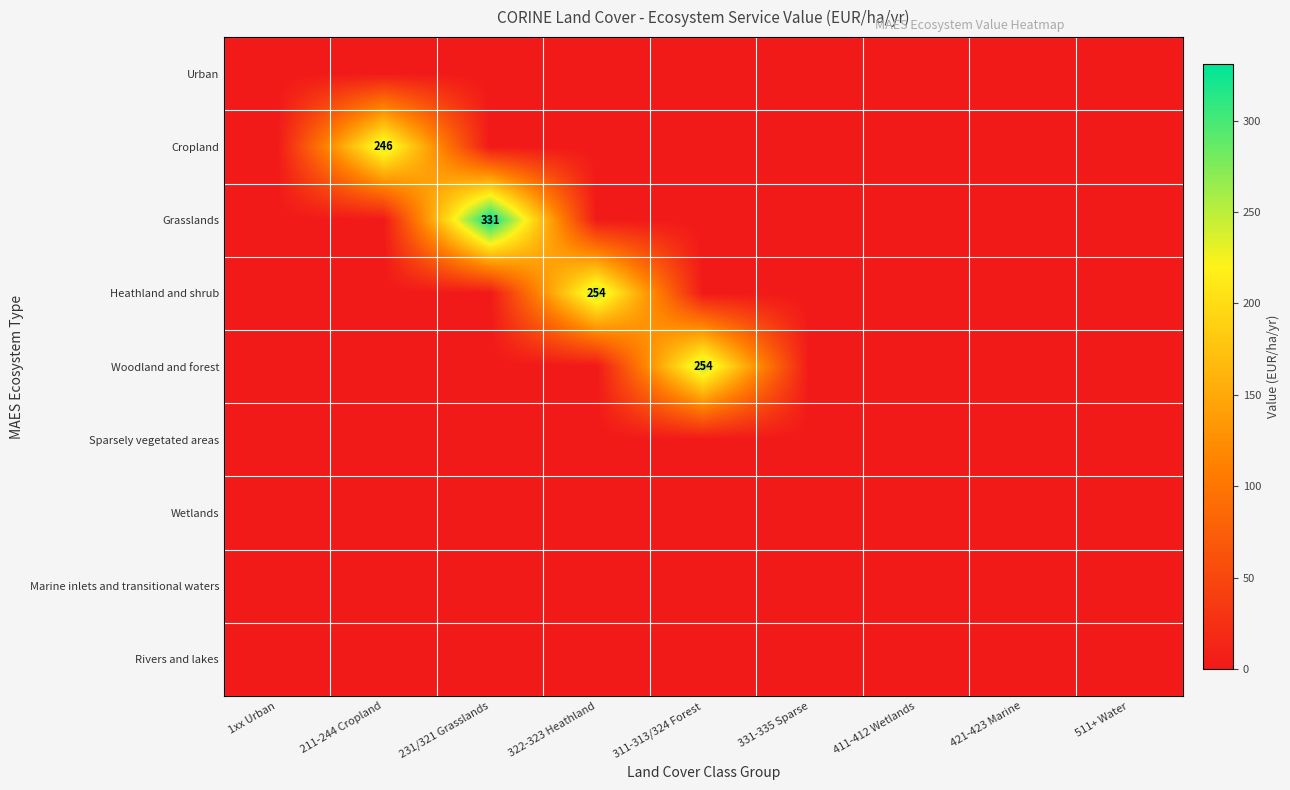

The Heathland and shrub series shows 254.0 at 322-323 Heathland. True or false?

True